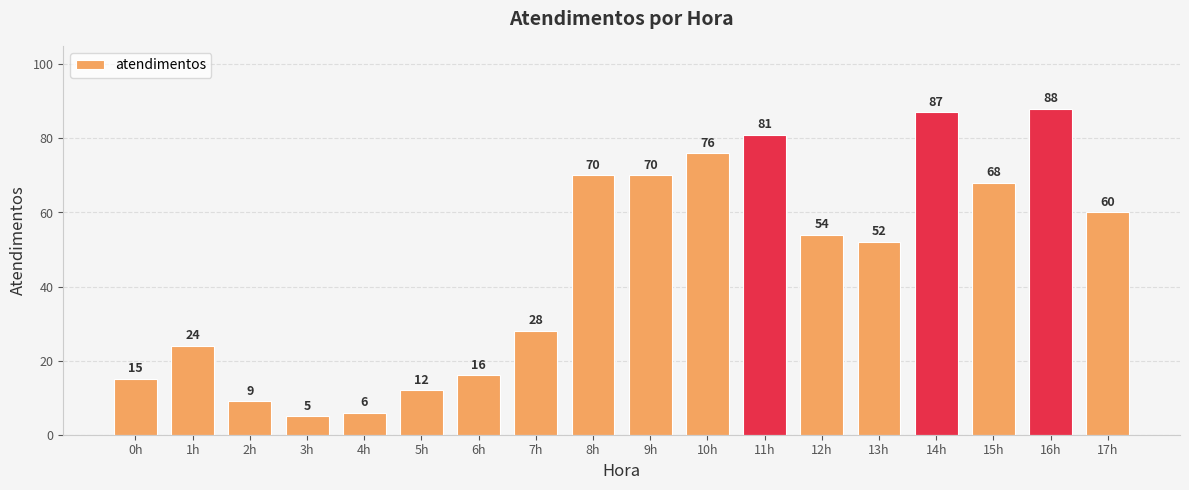

Reading right to left, list all the values displayed in this chart.

17h=60	16h=88	15h=68	14h=87	13h=52	12h=54	11h=81	10h=76	9h=70	8h=70	7h=28	6h=16	5h=12	4h=6	3h=5	2h=9	1h=24	0h=15